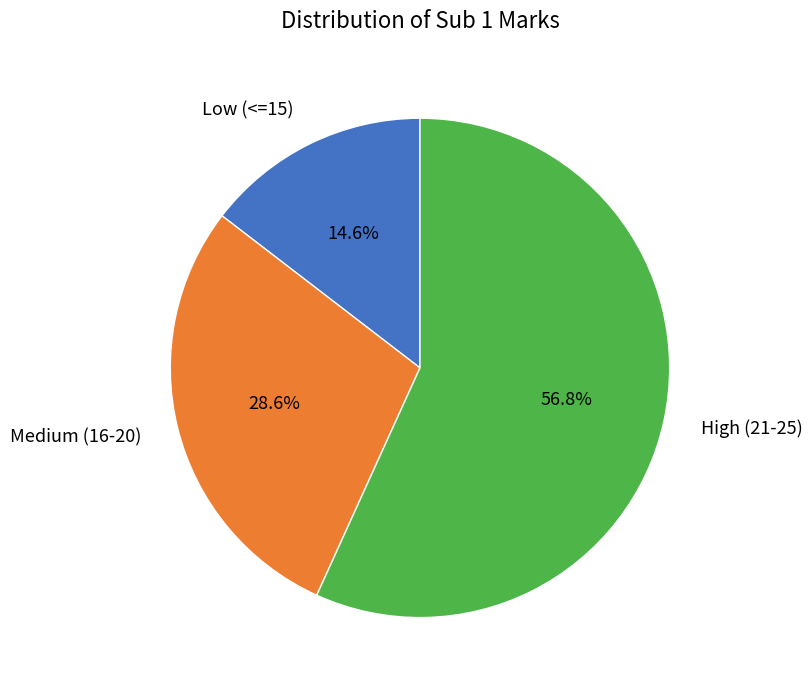

Is there a majority slice in this chart?

Yes